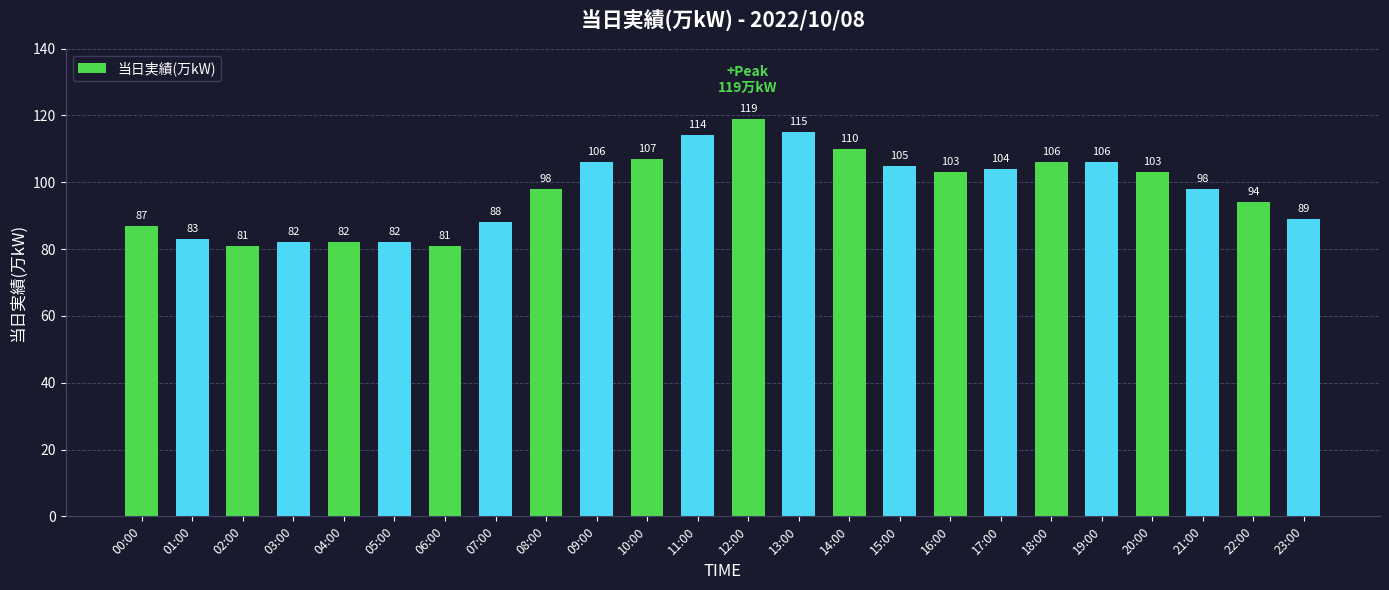

At which category does the chart reach its peak across all series?

12:00